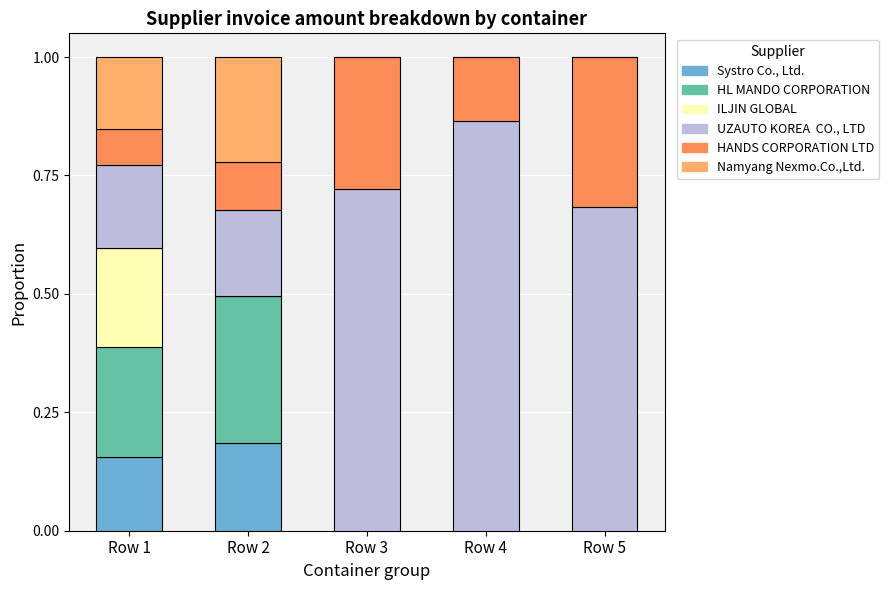

Count the number of data series in this chart.

6